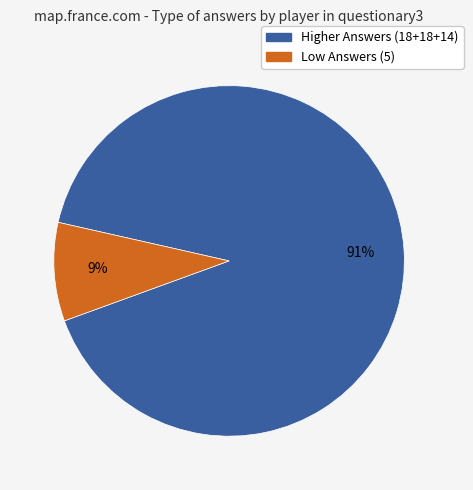

To the nearest percent, what is the difference between the largest and smallest slice percentages?

82%